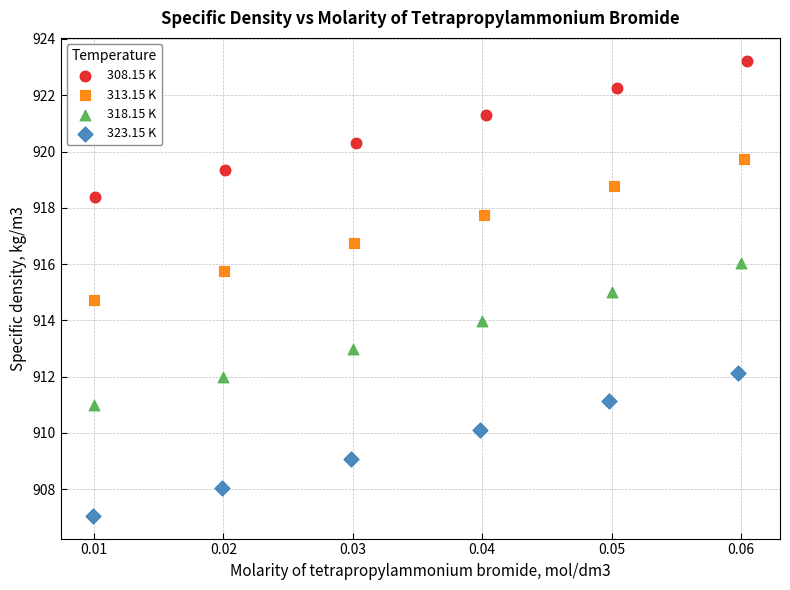

Which series reaches the maximum Y coordinate?

308.15 K